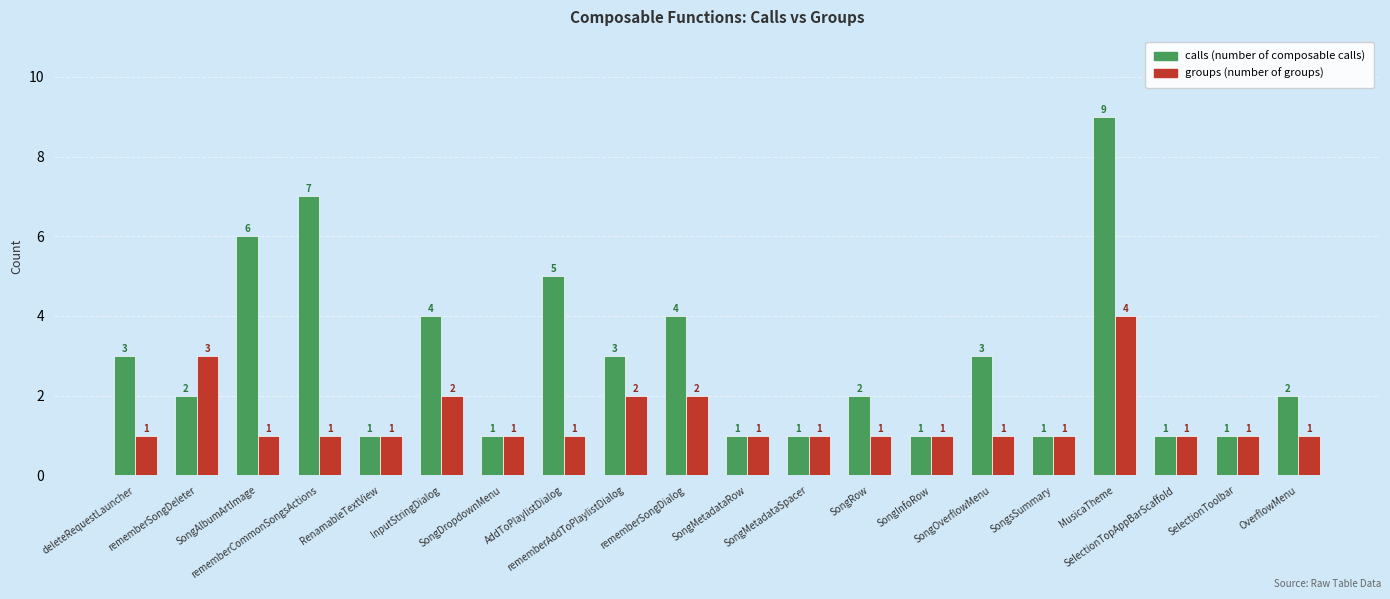

How many bars are there in total?

40